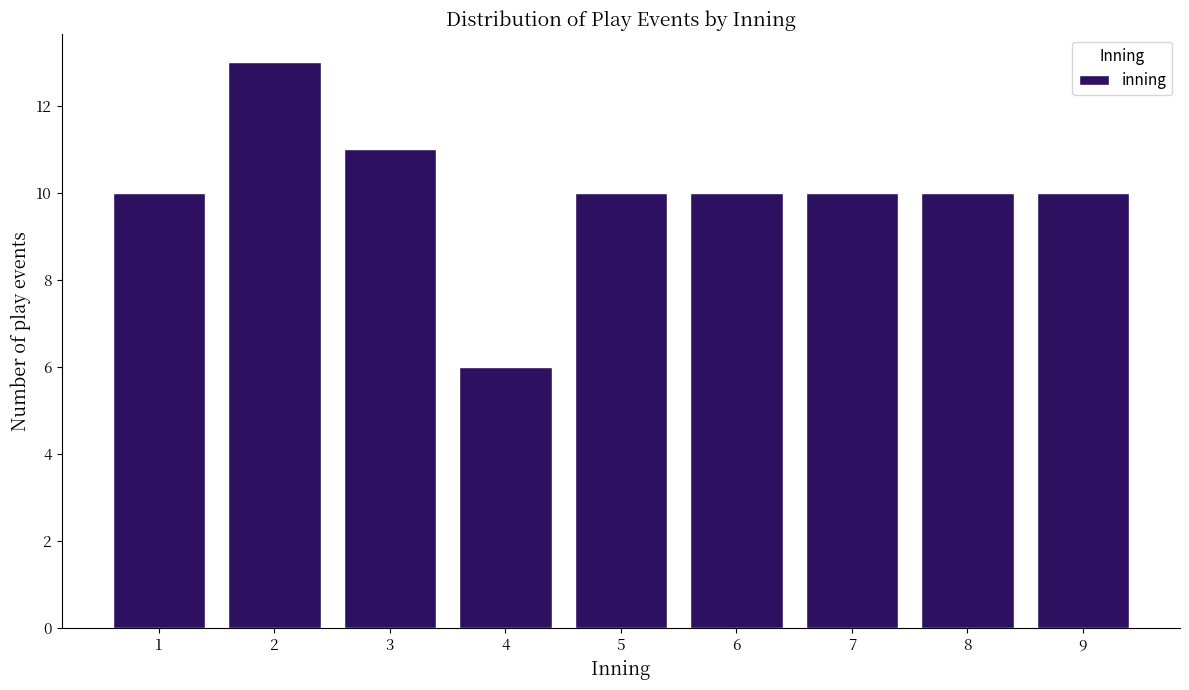

Reading left to right, what are all the values shown in this chart?

1=10	2=13	3=11	4=6	5=10	6=10	7=10	8=10	9=10